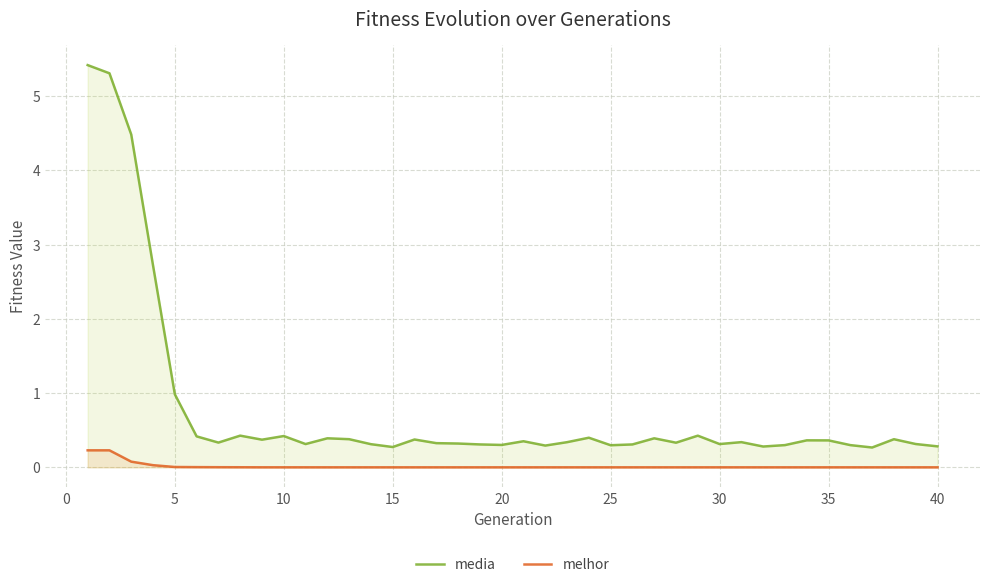

Which series has the widest spread of values?

media